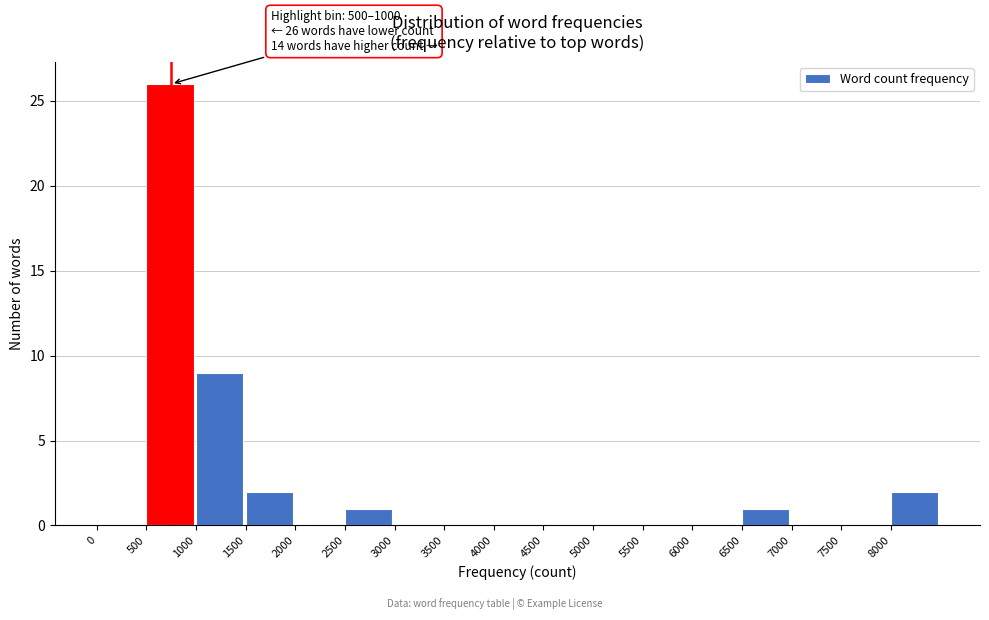

Reading left to right, transcribe all the data shown in this chart.

0=0	500=26	1000=9	1500=2	2000=0	2500=1	3000=0	3500=0	4000=0	4500=0	5000=0	5500=0	6000=0	6500=1	7000=0	7500=0	8000=2